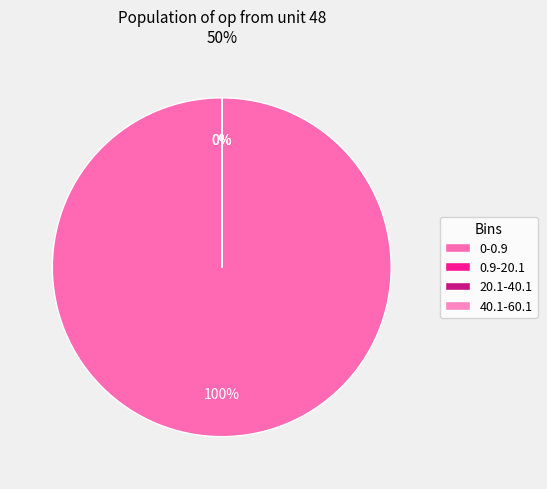

Is it true that 0.9-20.1 is 0% of the pie?

True